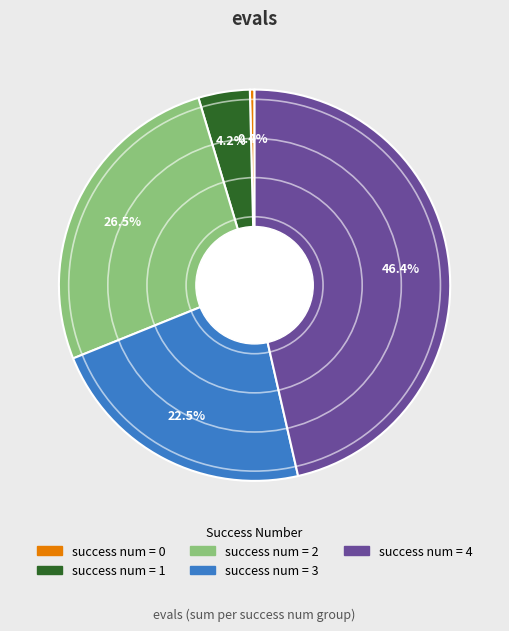

Is there any slice that represents more than half of the pie?

No